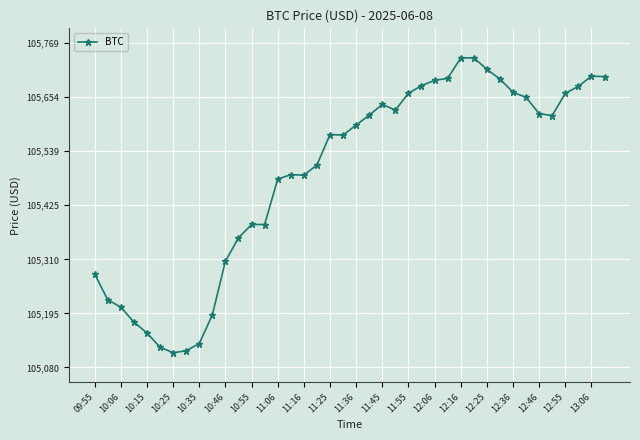

How many values are below 105594?

20